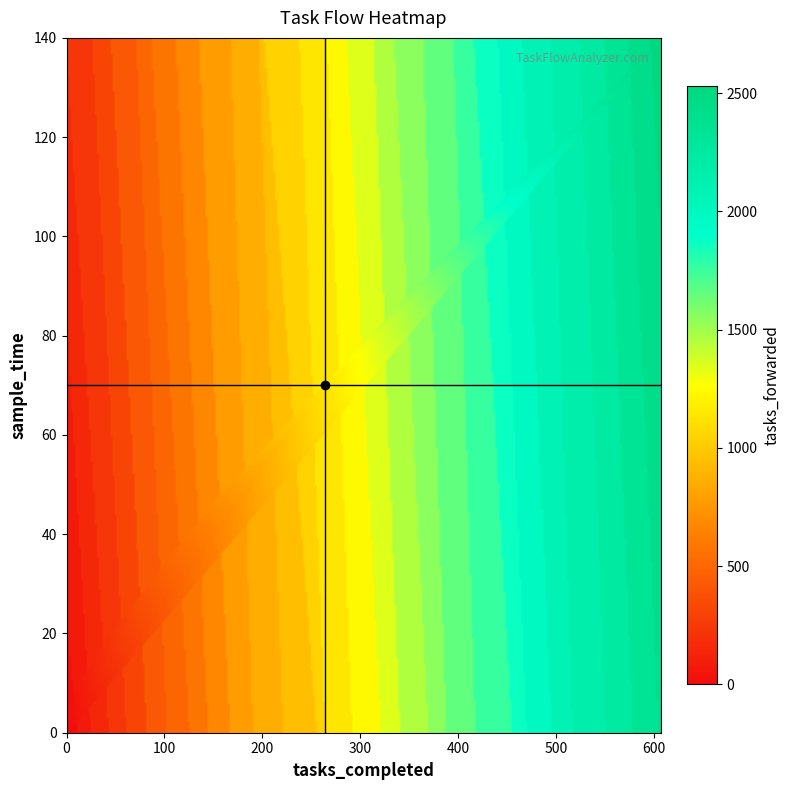

Which has a higher value, tasks_forwarded or 16?

16